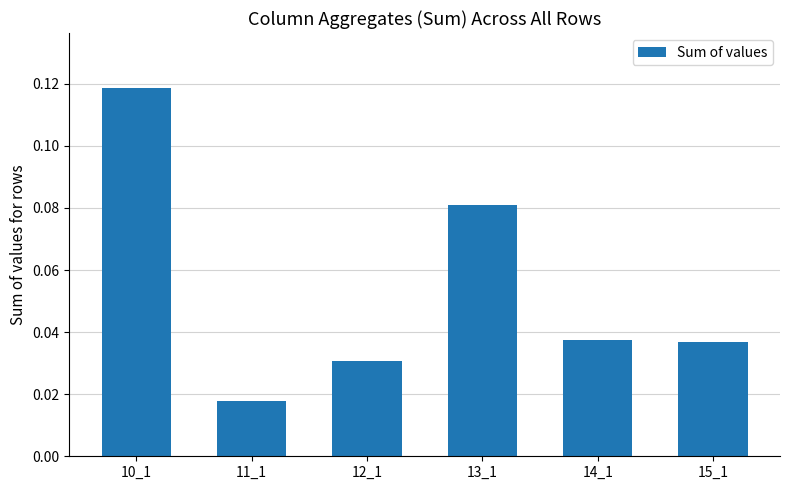

The value at 10_1 is 0.0. True or false?

False